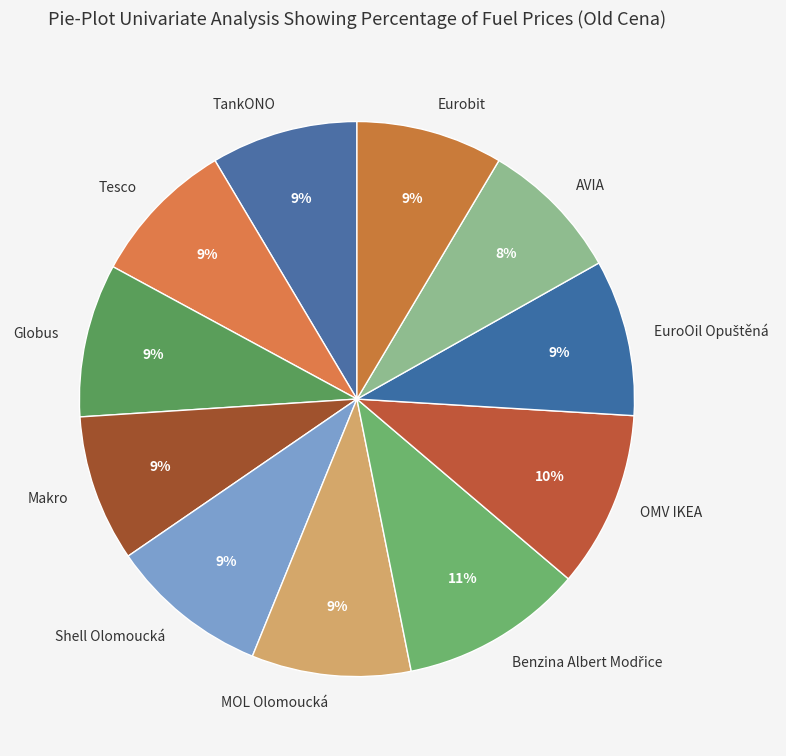

Is there any slice that represents more than half of the pie?

No